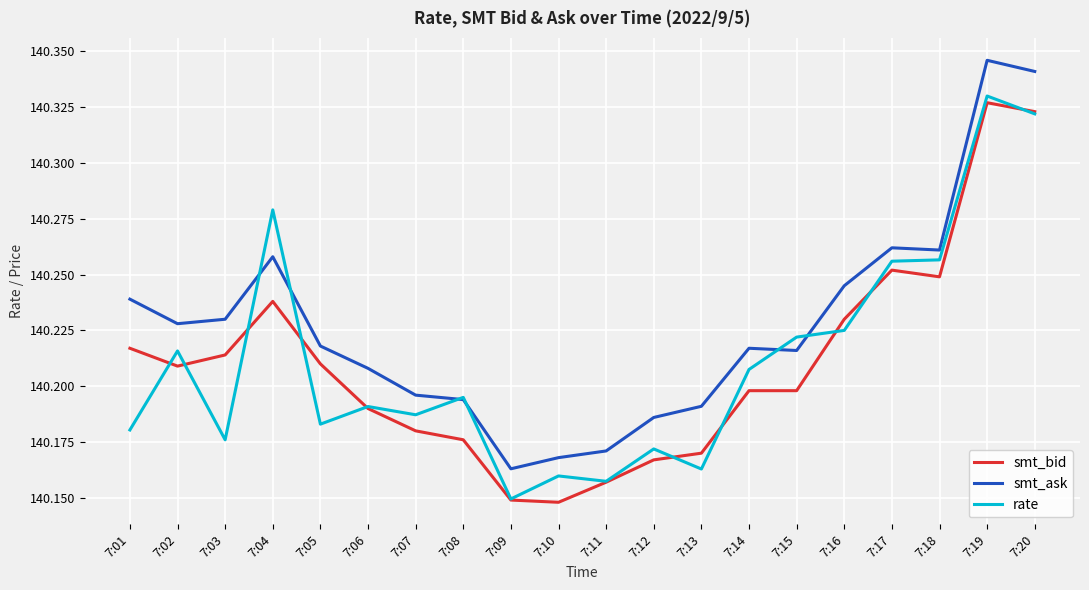

Rank the series by their maximum value, from lowest to highest.

smt_bid, rate, smt_ask